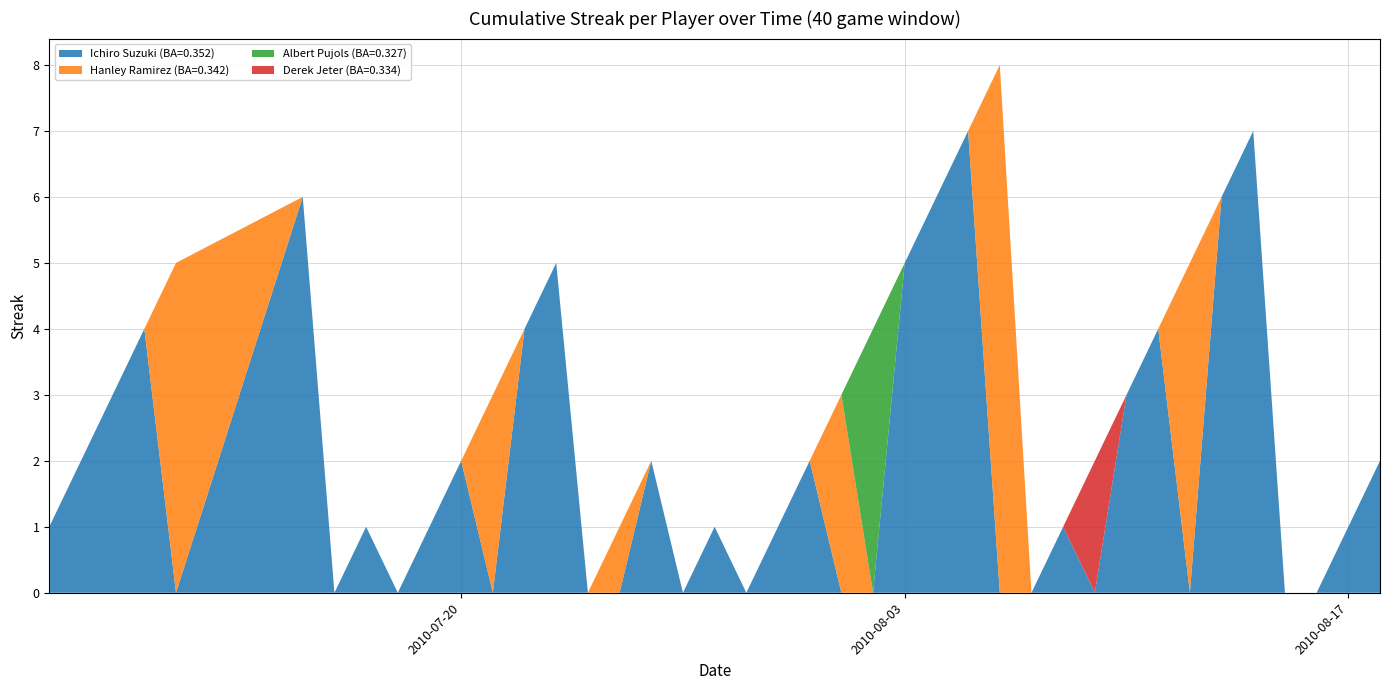

Reading left to right, transcribe all the data shown in this chart.

Ichiro Suzuki (BA=0.352): 0=1	1=2	2=3	3=4	4=0	5=6	6=0	7=1	8=0	9=1	10=2	11=0	12=4	13=5	14=0	15=0	16=2	17=0	18=1	19=0	20=1	21=2	22=0	23=0	24=5	25=6	26=7	27=0	28=0	29=1	30=0	31=3	32=4	33=0	34=6	35=7	36=0	37=0	38=1	39=2
Hanley Ramirez (BA=0.342): 0=0	1=0	2=0	3=0	4=5	5=0	6=0	7=0	8=0	9=0	10=0	11=3	12=0	13=0	14=0	15=1	16=0	17=0	18=0	19=0	20=0	21=0	22=3	23=0	24=0	25=0	26=0	27=8	28=0	29=0	30=0	31=0	32=0	33=5	34=0	35=0	36=0	37=0	38=0	39=0
Albert Pujols (BA=0.327): 0=0	1=0	2=0	3=0	4=0	5=0	6=0	7=0	8=0	9=0	10=0	11=0	12=0	13=0	14=0	15=0	16=0	17=0	18=0	19=0	20=0	21=0	22=0	23=4	24=0	25=0	26=0	27=0	28=0	29=0	30=0	31=0	32=0	33=0	34=0	35=0	36=0	37=0	38=0	39=0
Derek Jeter (BA=0.334): 0=0	1=0	2=0	3=0	4=0	5=0	6=0	7=0	8=0	9=0	10=0	11=0	12=0	13=0	14=0	15=0	16=0	17=0	18=0	19=0	20=0	21=0	22=0	23=0	24=0	25=0	26=0	27=0	28=0	29=0	30=2	31=0	32=0	33=0	34=0	35=0	36=0	37=0	38=0	39=0